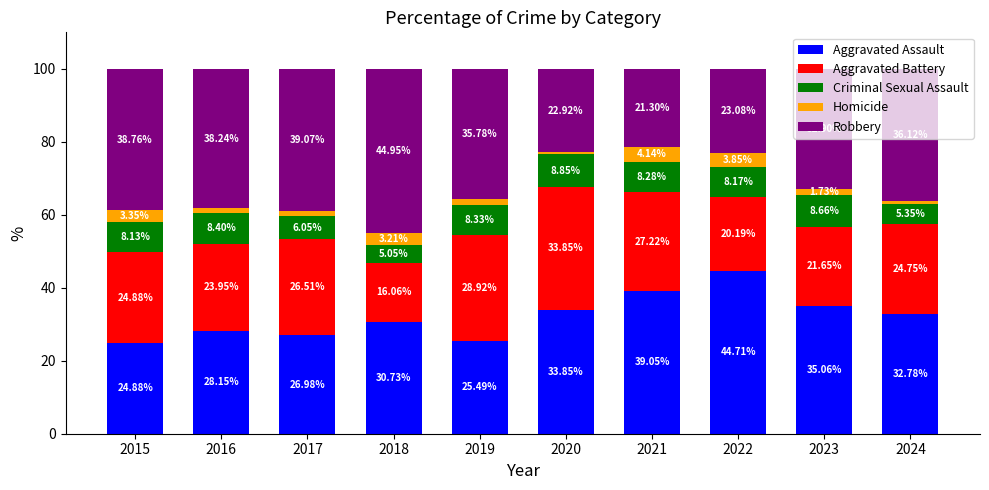

What is the value of the Aggravated Assault bar at the 5th from the left?

25.5